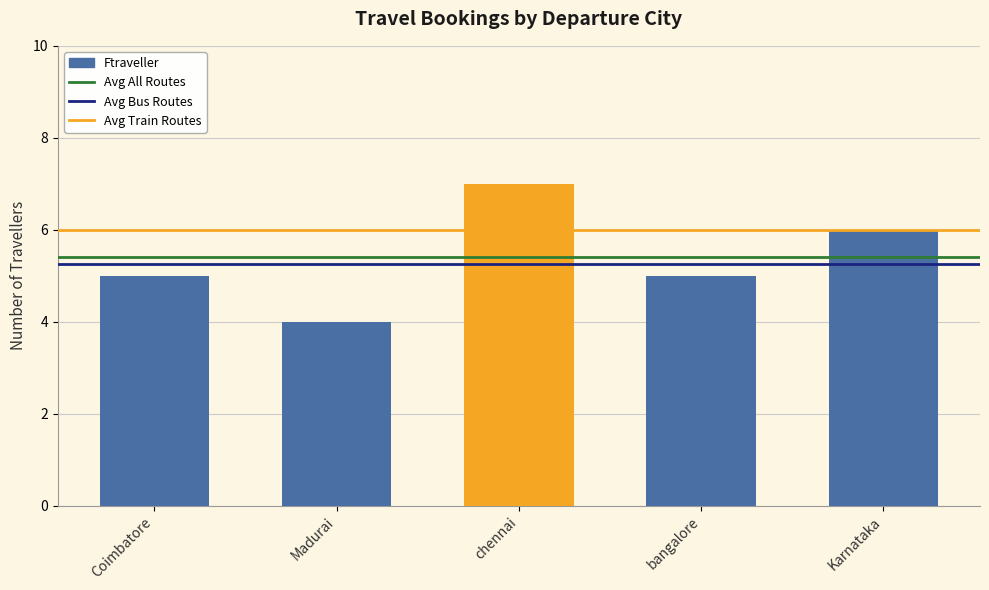

The chart shows a value of 6 at Karnataka. True or false?

True